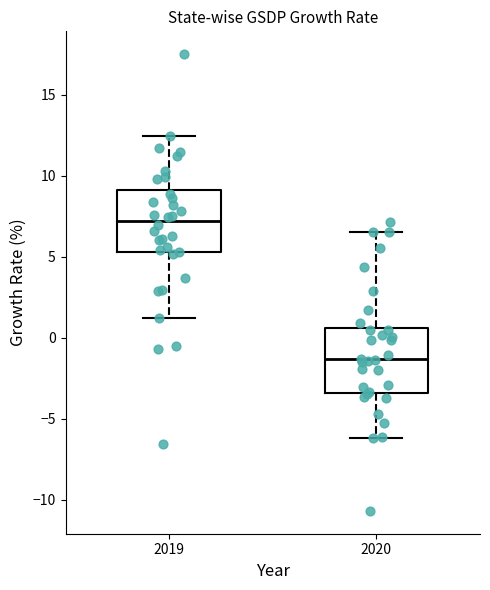

Which box has the lowest median line?

2020